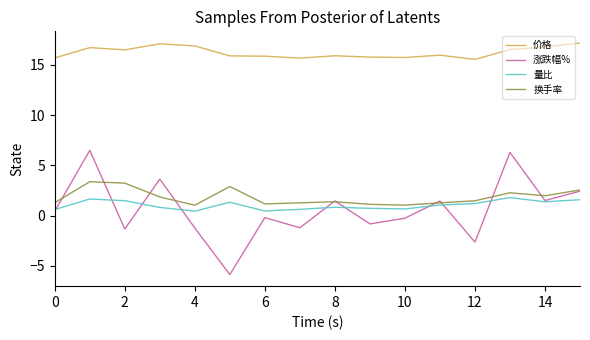

Rank the series by their maximum value, from highest to lowest.

价格, 涨跌幅%, 换手率, 量比